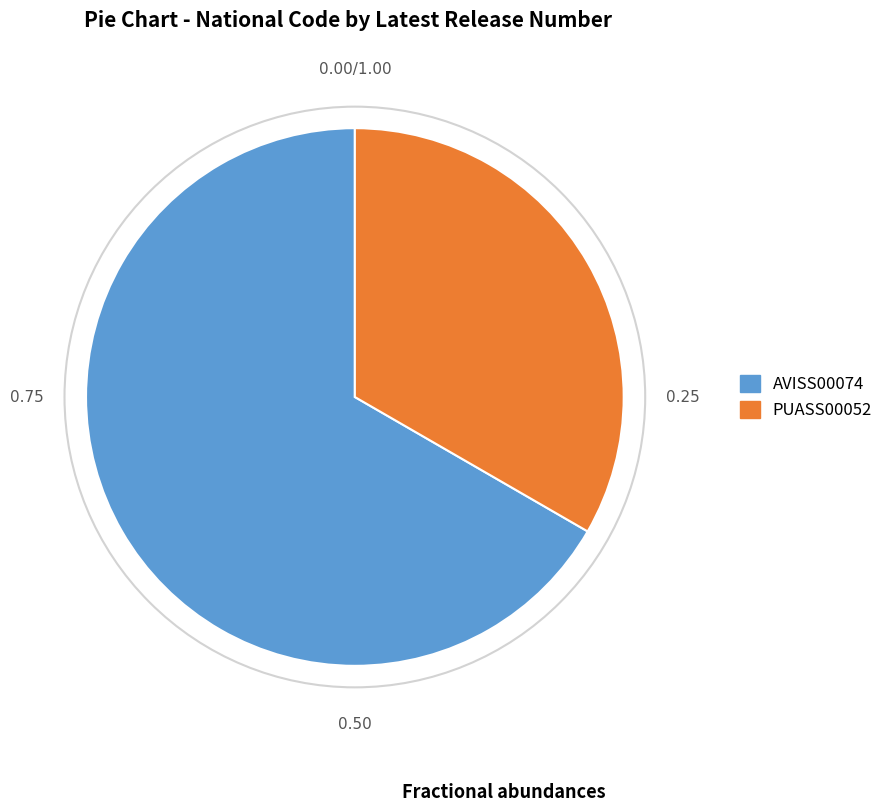

Combined, do PUASS00052 and AVISS00074 account for over 50%?

Yes